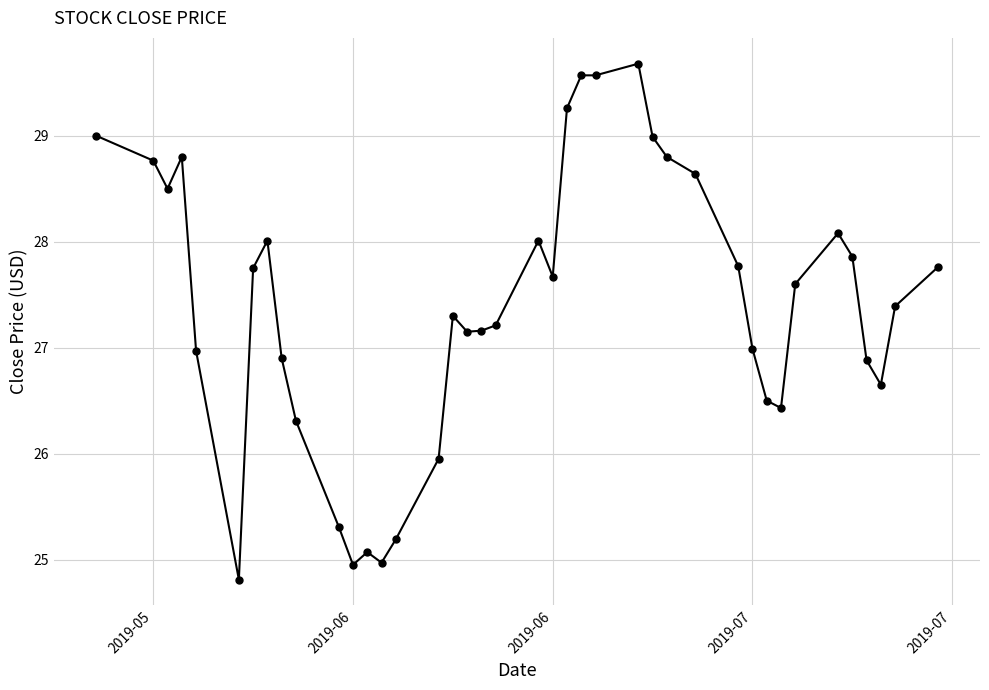

What is the greatest value displayed?

29.7